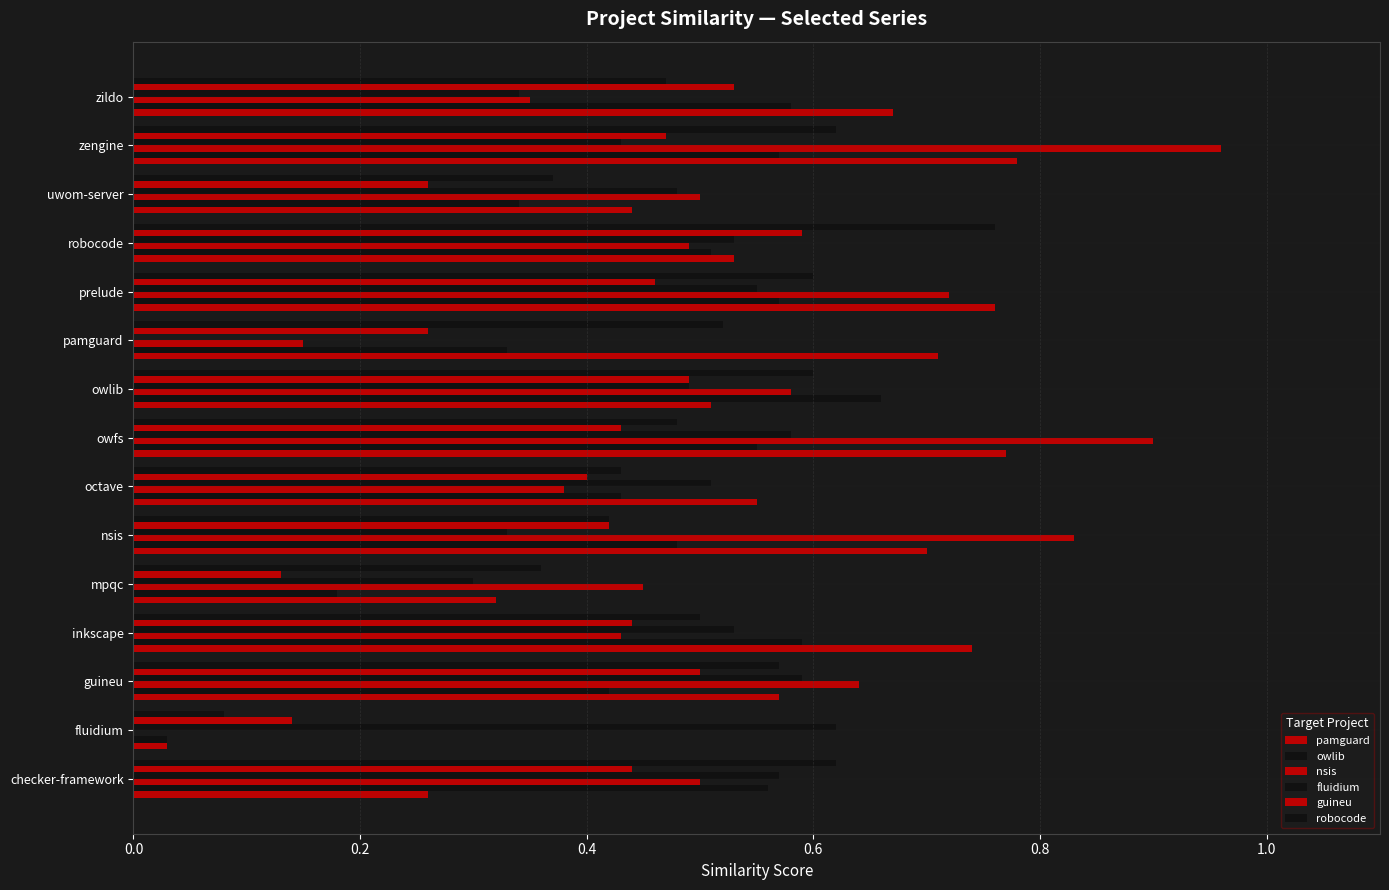

Reading left to right, what are all the values shown in this chart?

pamguard: 0.3	0.0	0.6	0.7	0.3	0.7	0.6	0.8	0.5	0.7	0.8	0.5	0.4	0.8	0.7
owlib: 0.6	0.0	0.4	0.6	0.2	0.5	0.4	0.6	0.7	0.3	0.6	0.5	0.3	0.6	0.6
nsis: 0.5	0.0	0.6	0.4	0.5	0.8	0.4	0.9	0.6	0.1	0.7	0.5	0.5	1.0	0.3
fluidium: 0.6	0.6	0.6	0.5	0.3	0.3	0.5	0.6	0.5	0.0	0.6	0.5	0.5	0.4	0.3
guineu: 0.4	0.1	0.5	0.4	0.1	0.4	0.4	0.4	0.5	0.3	0.5	0.6	0.3	0.5	0.5
robocode: 0.6	0.1	0.6	0.5	0.4	0.4	0.4	0.5	0.6	0.5	0.6	0.8	0.4	0.6	0.5